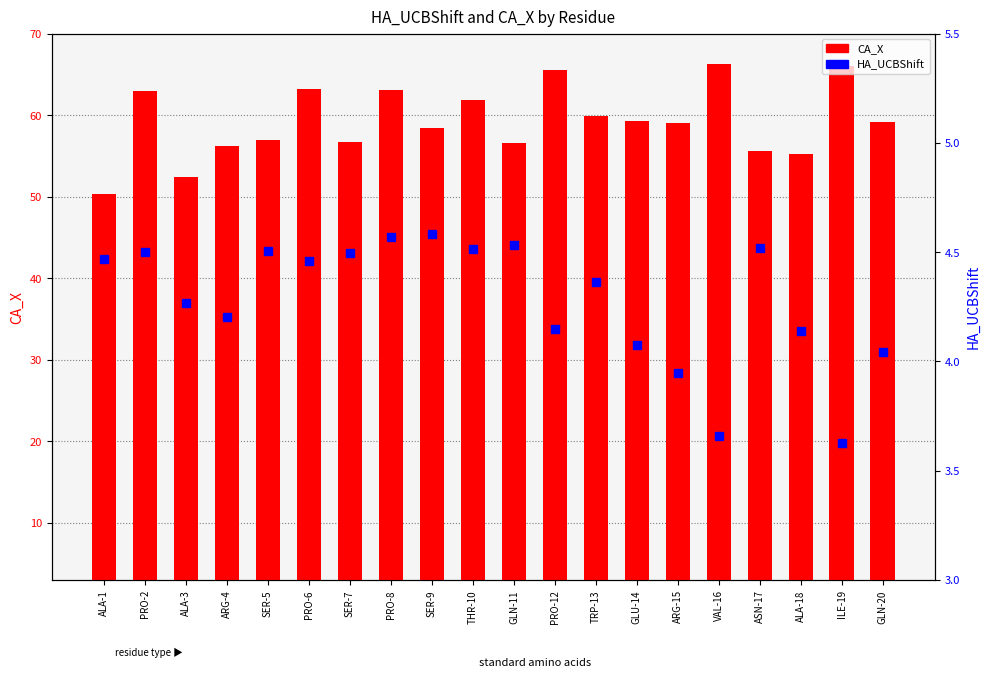

What value does the HA_UCBShift series have at ASN-17?

4.5